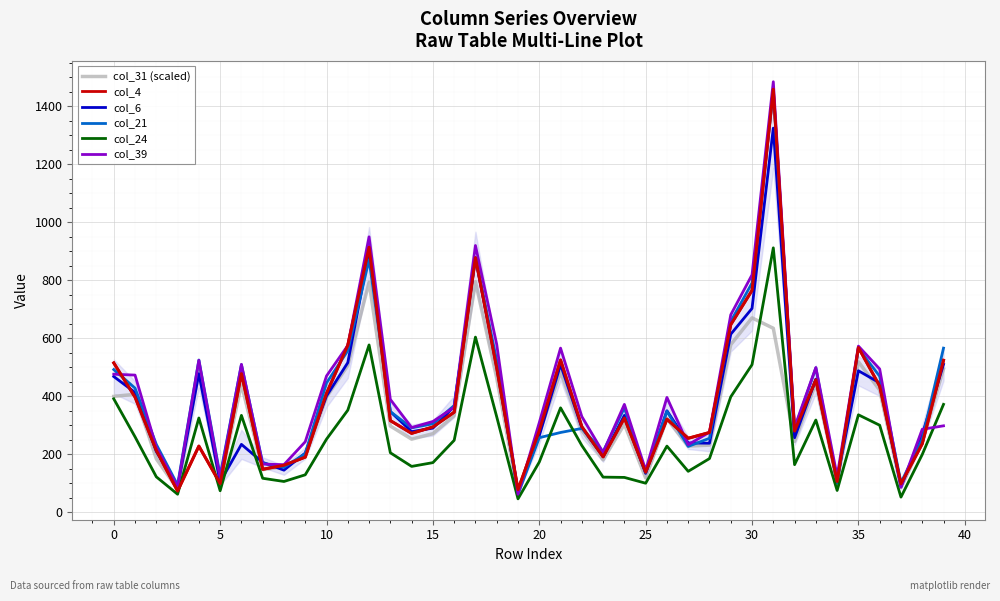

How many data points in col_31 (scaled) are above 303?

20